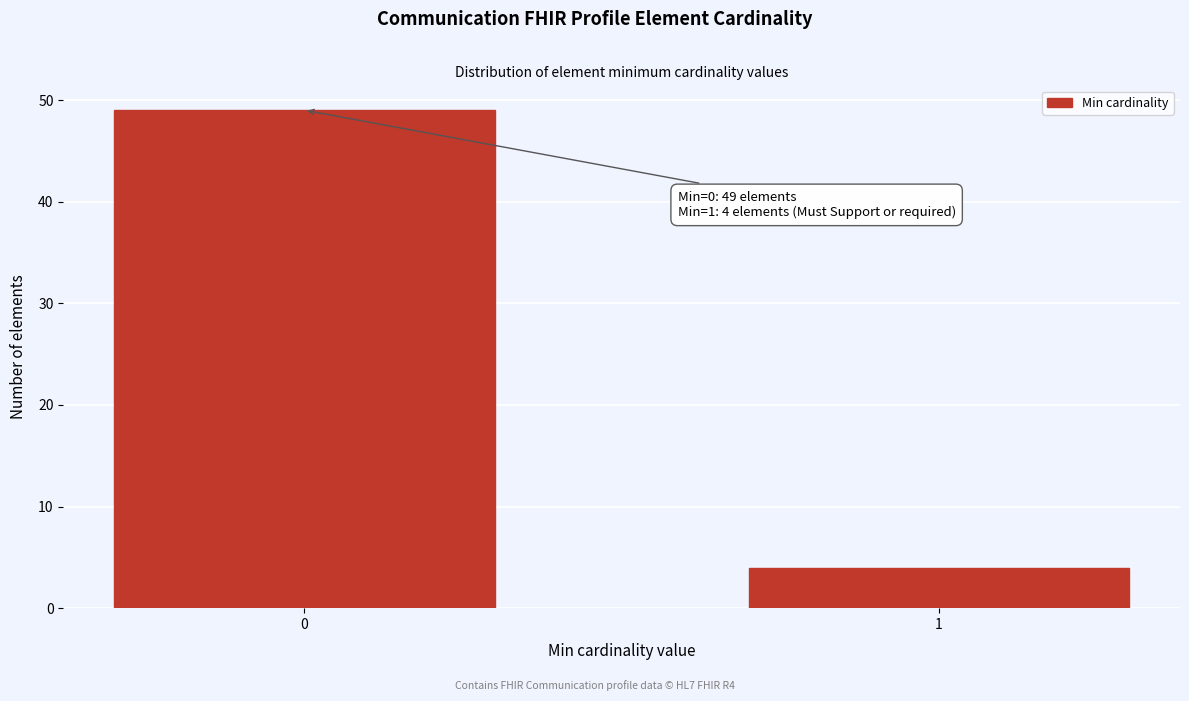

Reading left to right, list all the values displayed in this chart.

0=49	1=4